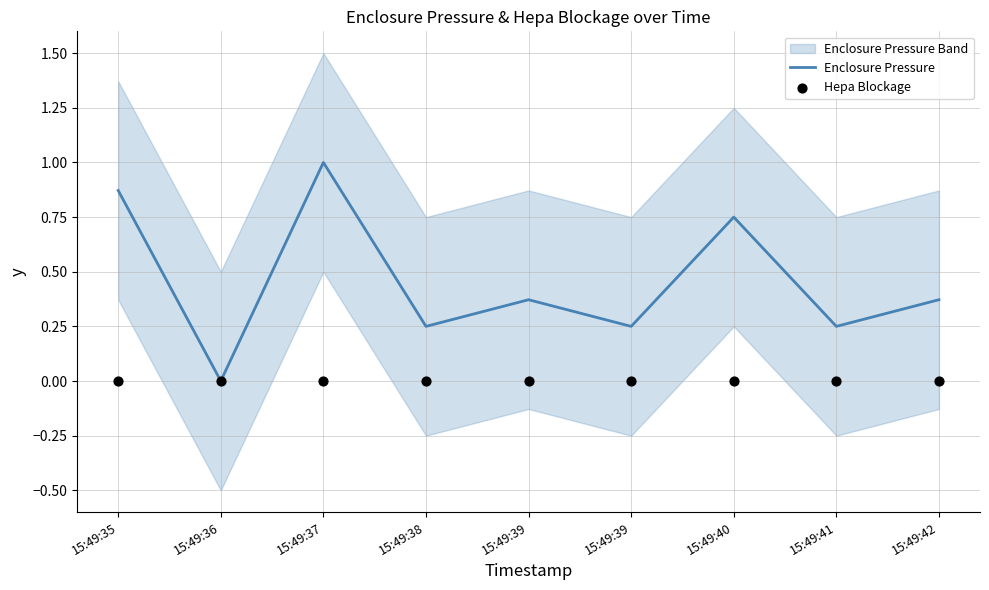

Which series has the widest spread of Y values?

Enclosure Pressure